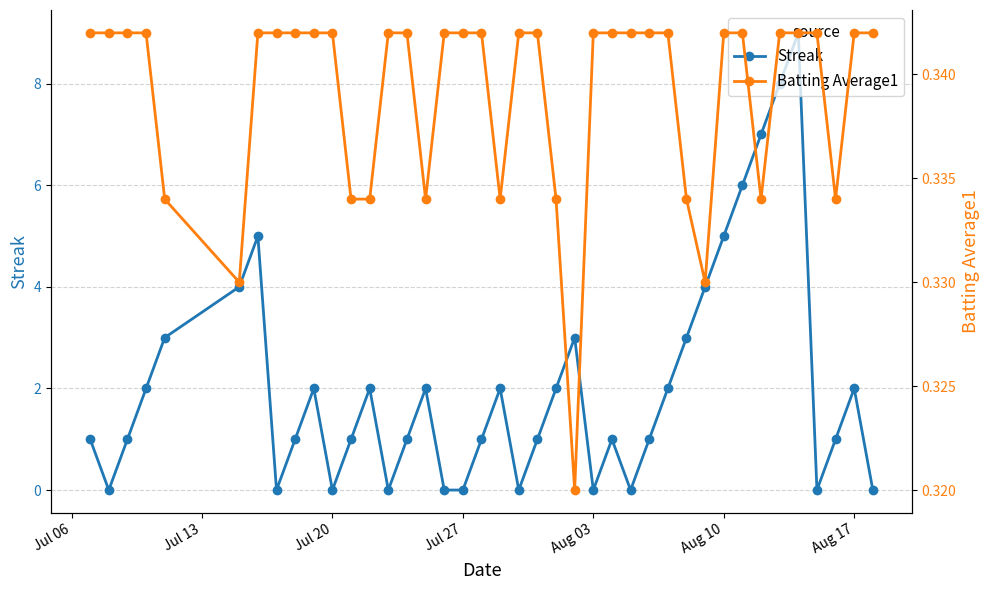

How many lines are shown in the chart?

2